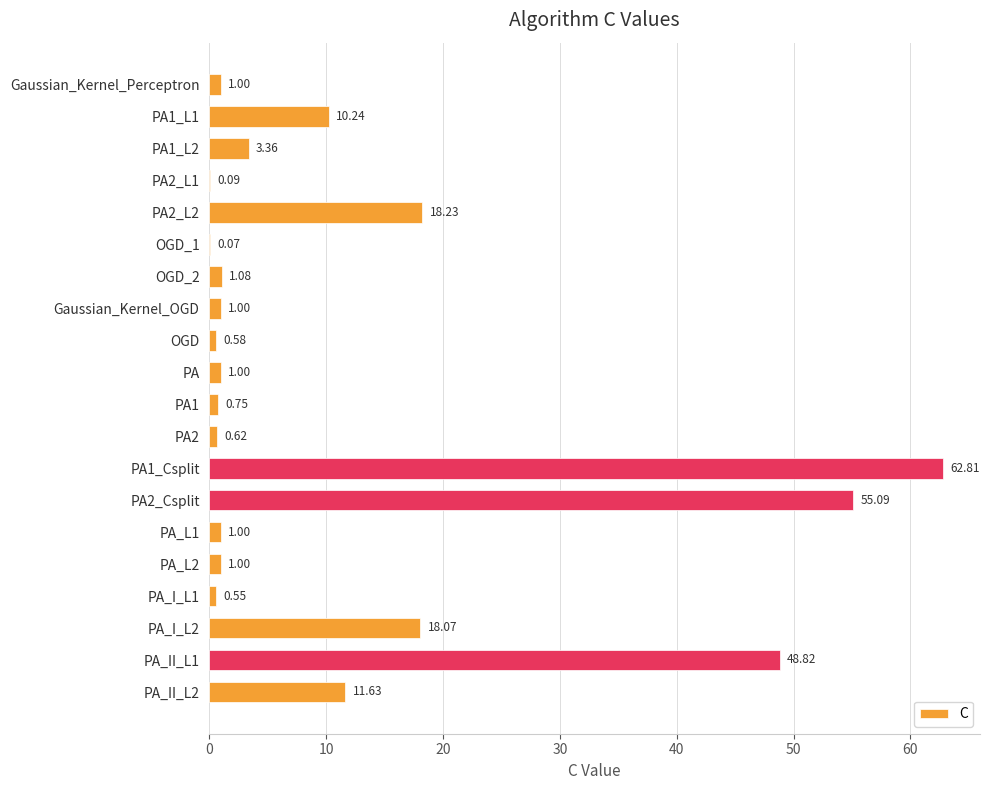

Between PA1 and PA1_L2, which is larger?

PA1_L2